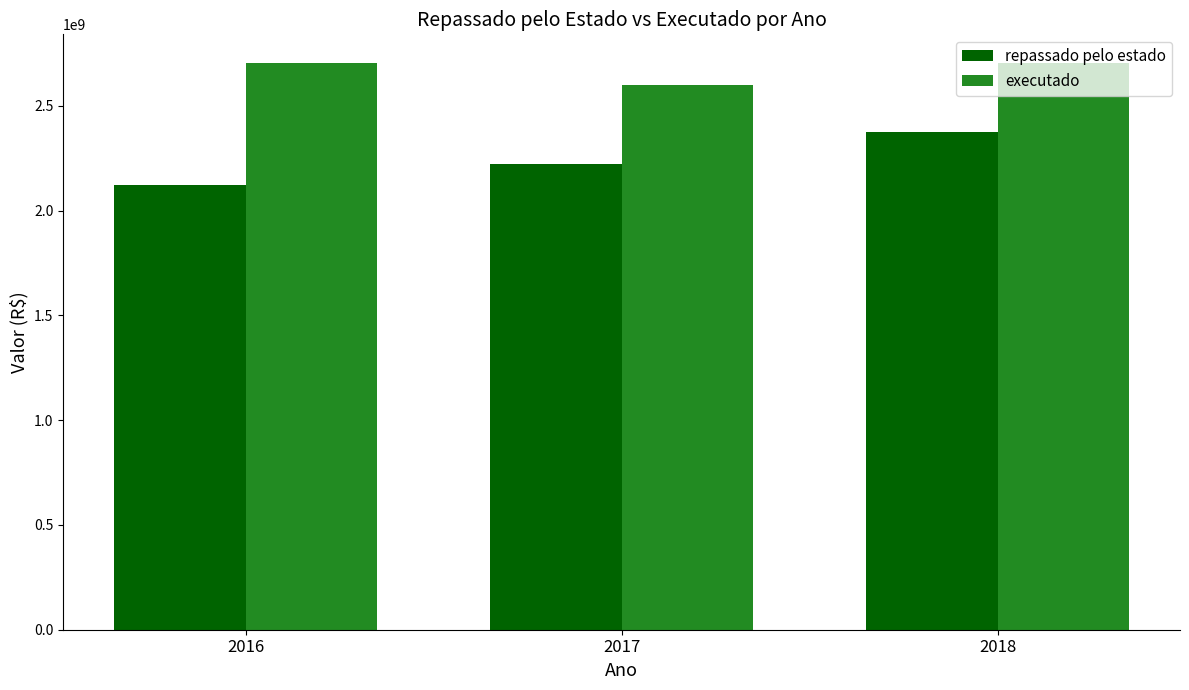

Which label corresponds to the smallest value in the chart?

2016